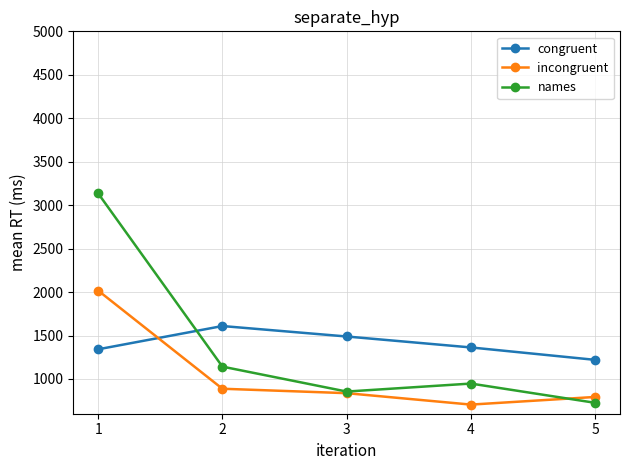

At which category is the sum across all series the highest?

1